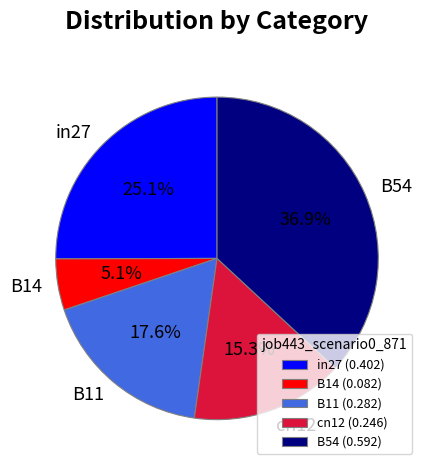

Which slice is the largest?

B54